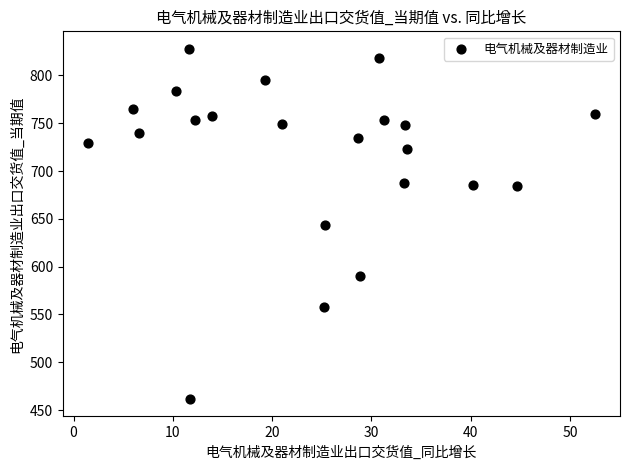

What is the range of Y values (max minus min)?

366.2